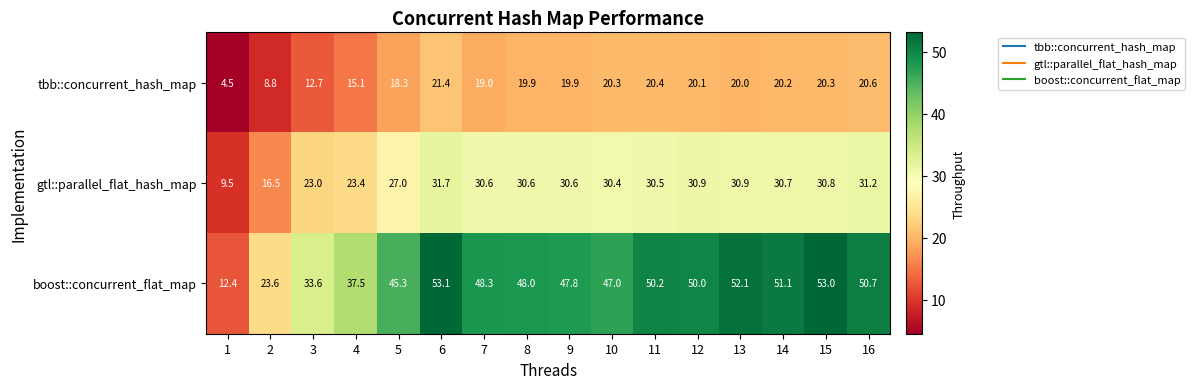

True or false: tbb::concurrent_hash_map has a value of 20.3 at 15.

True